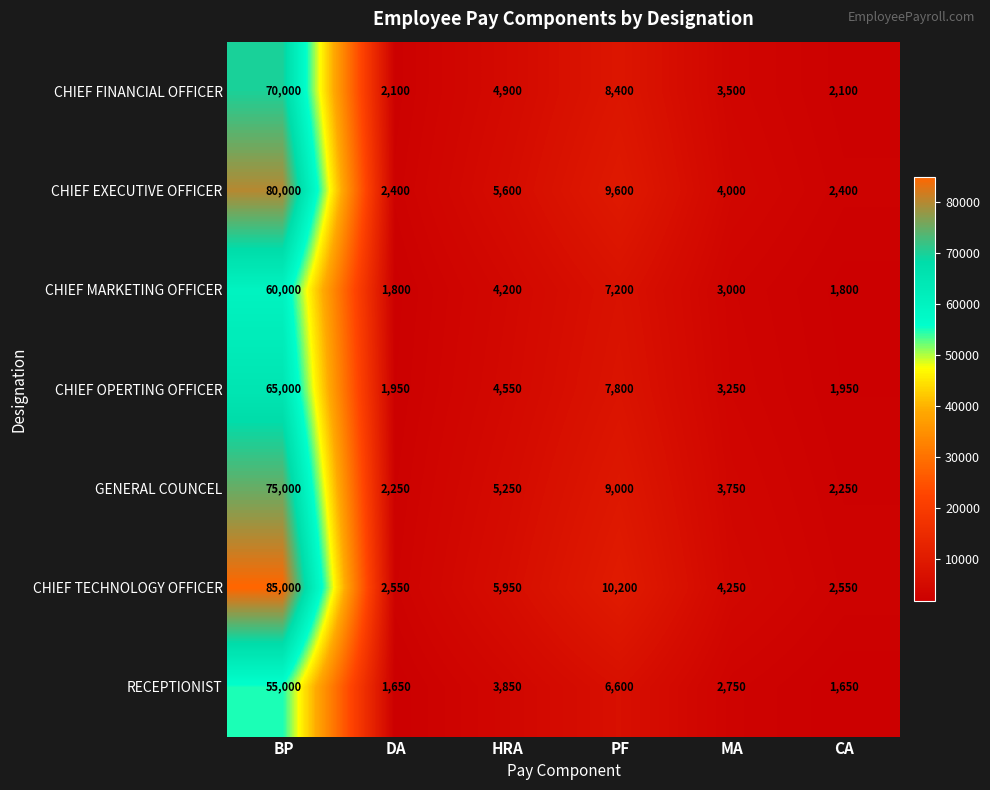

Which series changed the most between BP and MA?

CHIEF TECHNOLOGY OFFICER